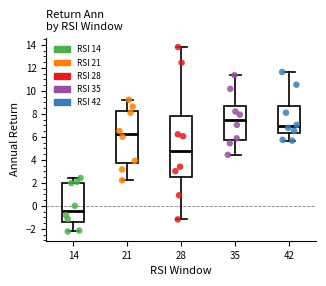

Which box's median line is the highest?

35